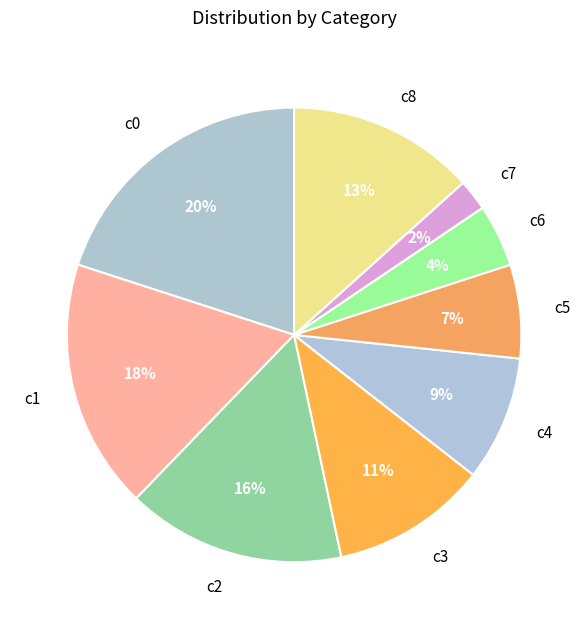

Do c1 and c8 together represent more than half of the pie?

No